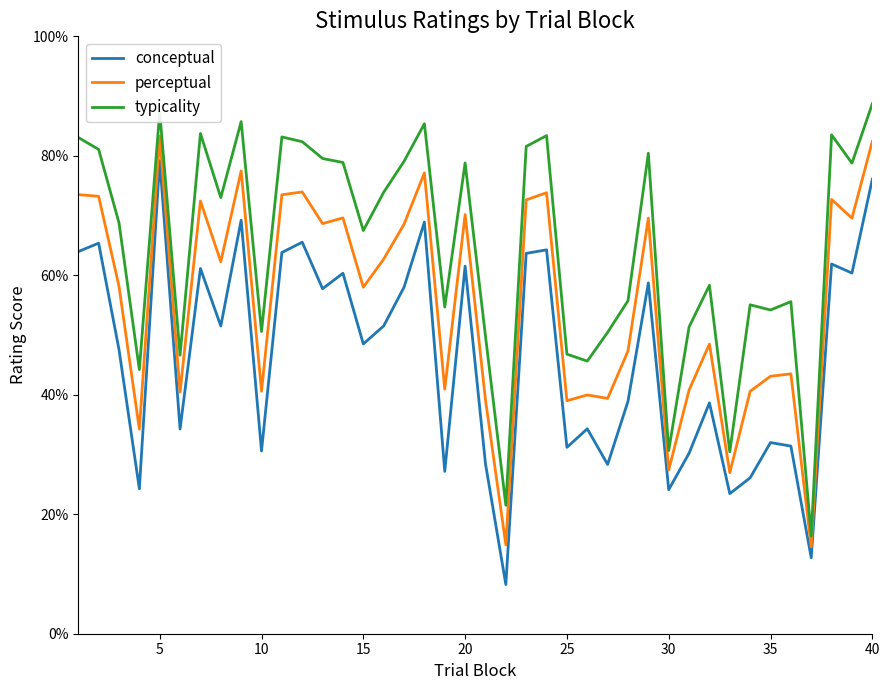

Does the chart display data point markers on the line(s)?

No